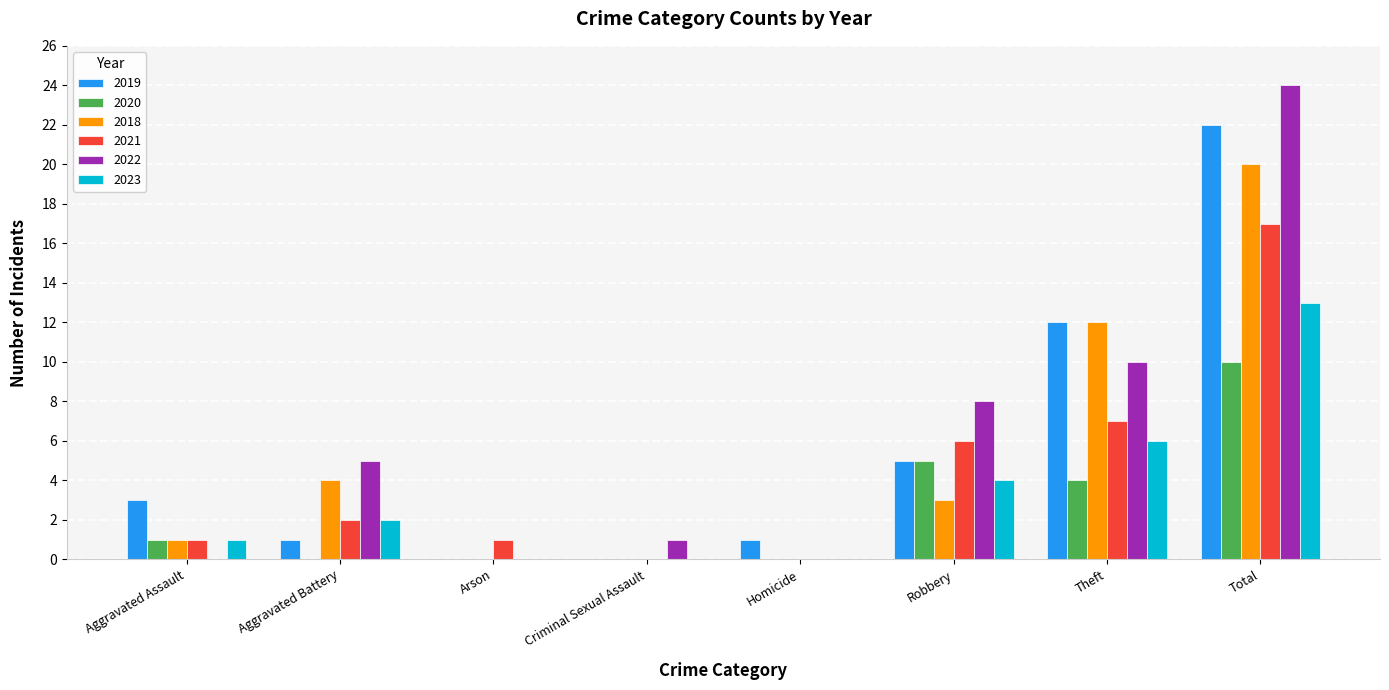

At which label is 2019 closest to 11?

Theft